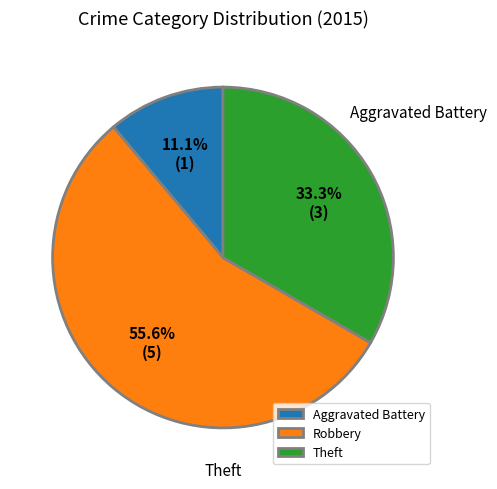

What is the change in value from Robbery to Theft?

-2